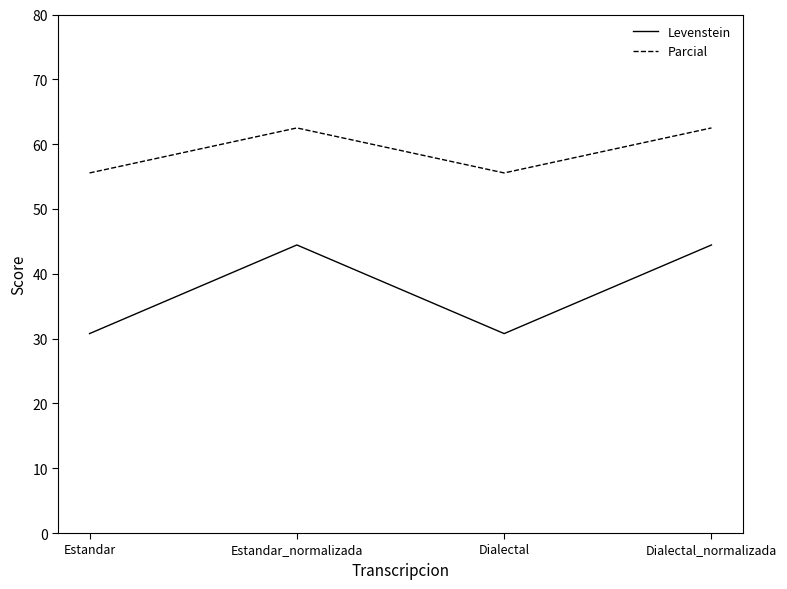

Rank the series at Dialectal_normalizada from highest to lowest value.

Parcial, Levenstein